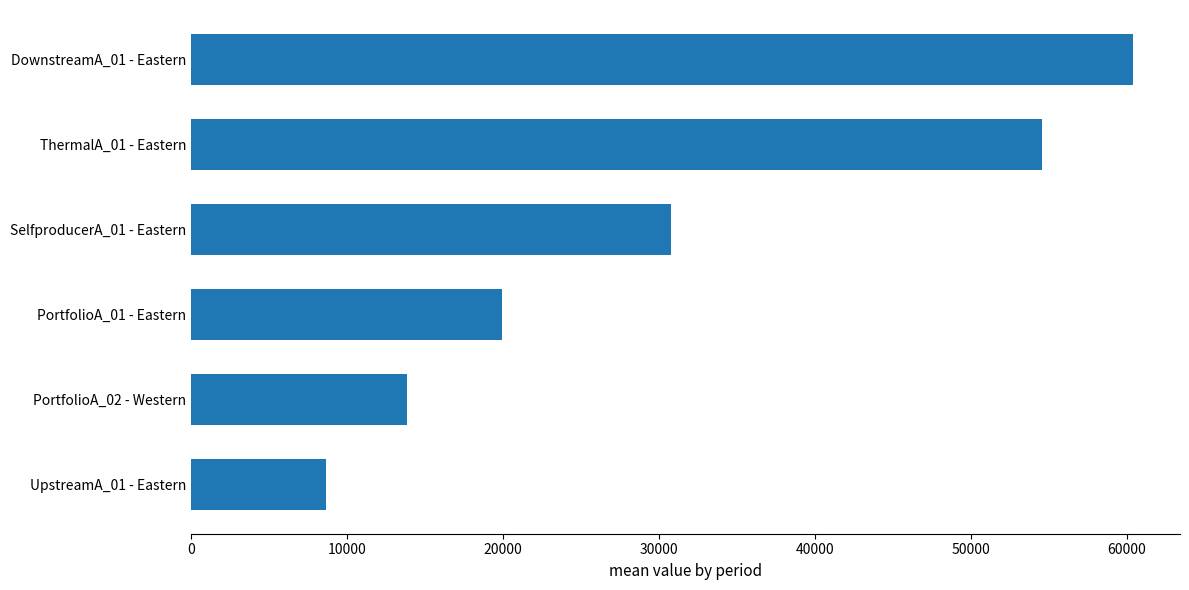

Reading bottom to top, list all the values displayed in this chart.

8627.7	13868.6	19954.3	30771.4	54571.4	60394.0